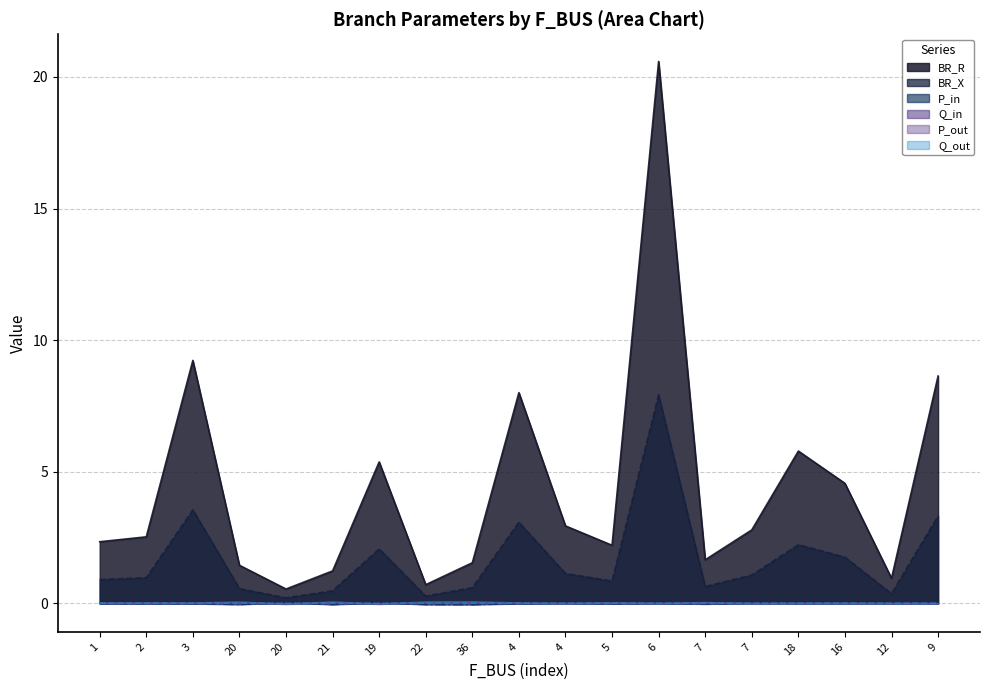

Where is the first local maximum for Q_out?

20